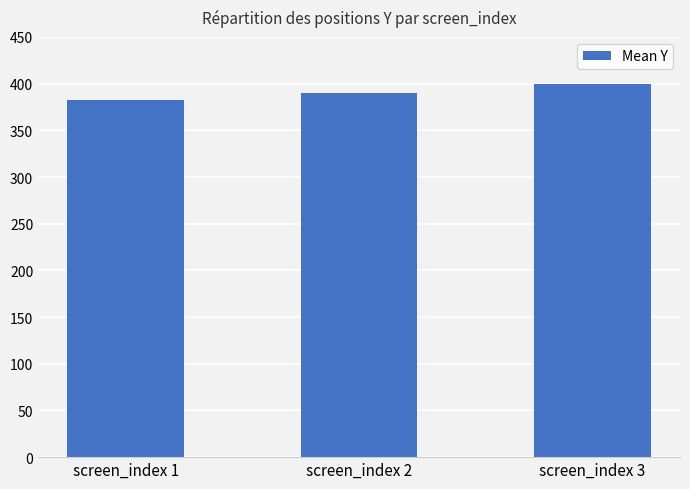

Which has a higher value, screen_index 2 or screen_index 3?

screen_index 3